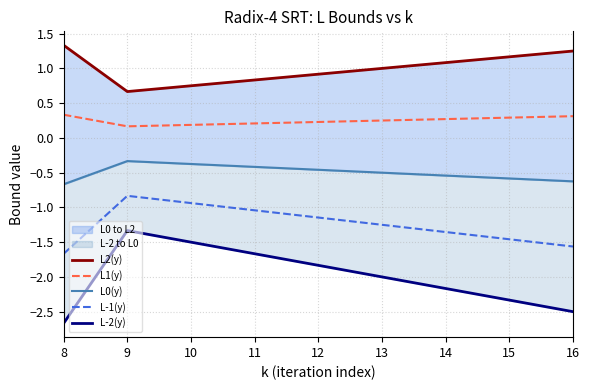

Reading right to left, list all the values displayed in this chart.

L2(y): 16=1.2	15=1.2	14=1.1	13=1.0	12=0.9	11=0.8	10=0.8	9=0.7	8=1.3
L1(y): 16=0.3	15=0.3	14=0.3	13=0.2	12=0.2	11=0.2	10=0.2	9=0.2	8=0.3
L0(y): 16=-0.6	15=-0.6	14=-0.5	13=-0.5	12=-0.5	11=-0.4	10=-0.4	9=-0.3	8=-0.7
L-1(y): 16=-1.6	15=-1.5	14=-1.4	13=-1.2	12=-1.1	11=-1.0	10=-0.9	9=-0.8	8=-1.7
L-2(y): 16=-2.5	15=-2.3	14=-2.2	13=-2.0	12=-1.8	11=-1.7	10=-1.5	9=-1.3	8=-2.7